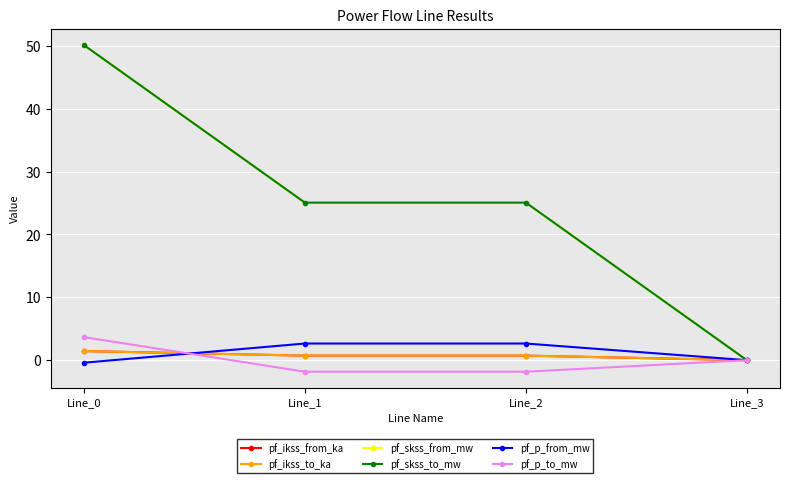

Between Line_1 and Line_3, which is larger?

Line_1